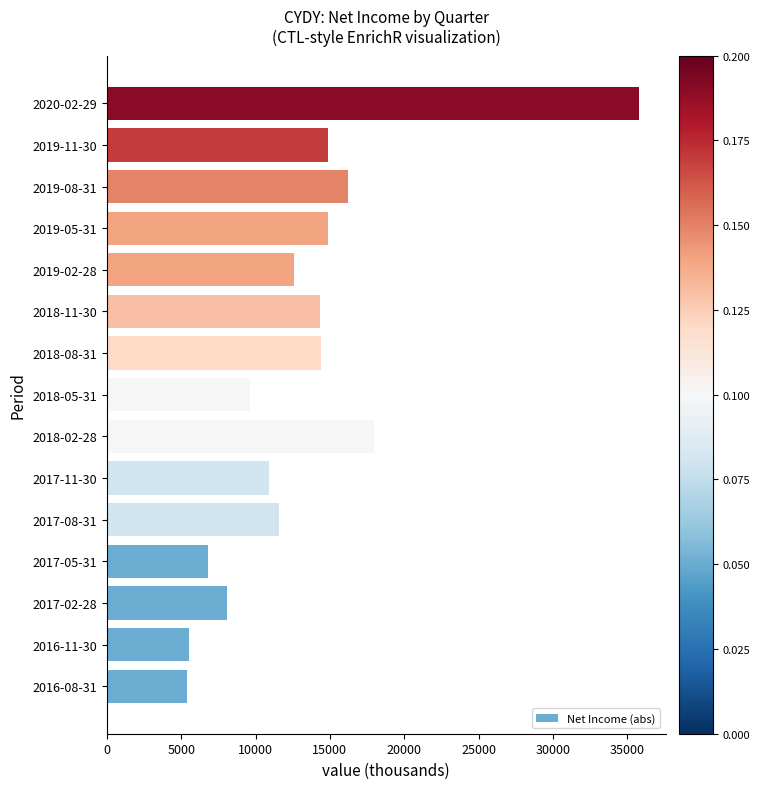

What is the maximum value shown in the chart?

35800